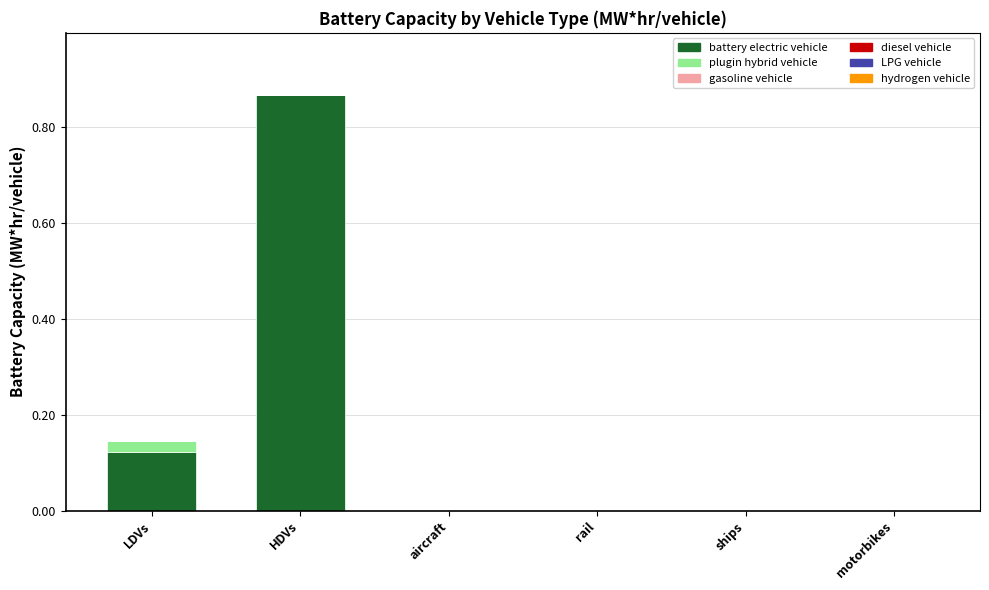

What is the sum of the battery electric vehicle values at HDVs and LDVs?

1.0